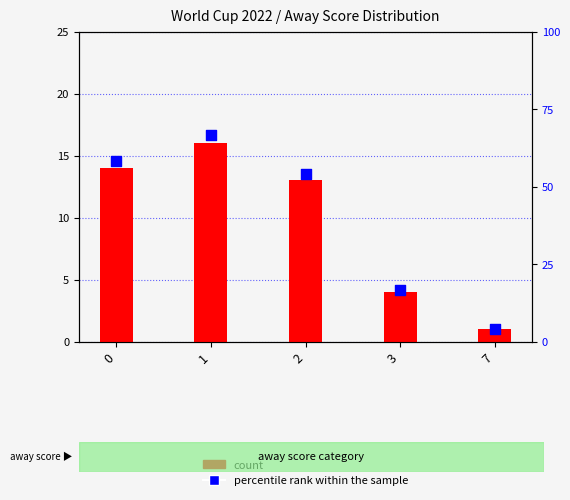

What are all the series names shown in the legend?

count, percentile rank within the sample